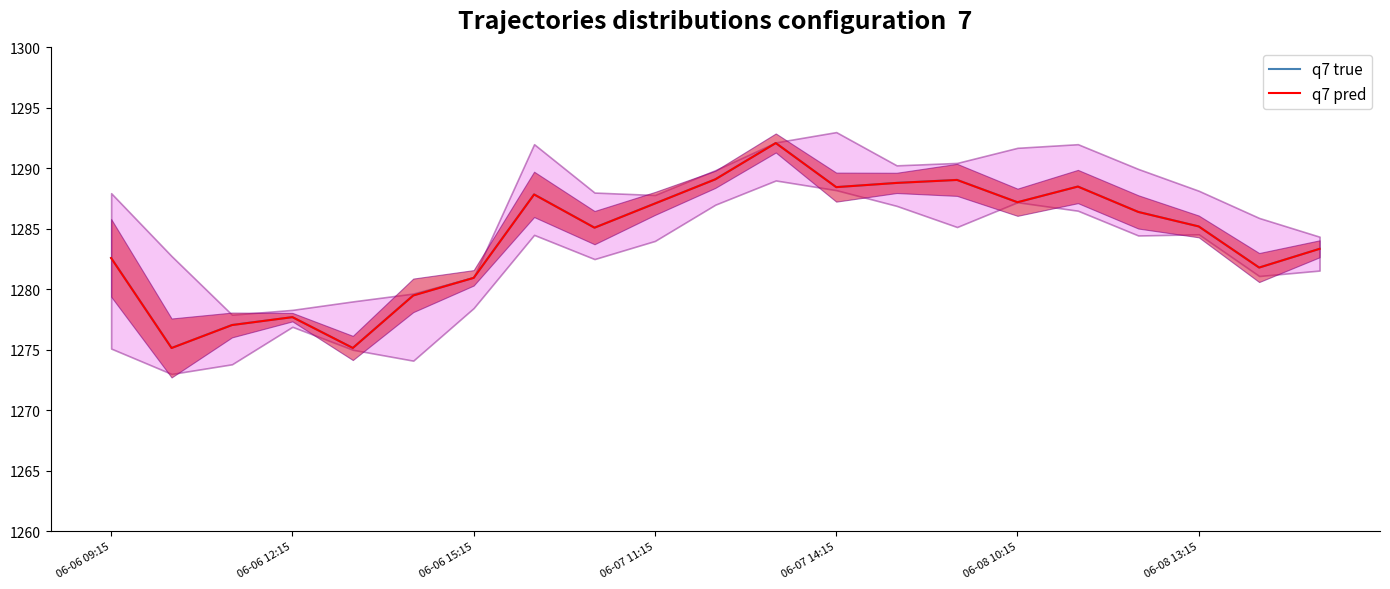

True or false: q7 pred has a value of 1277.7 at 06-06 12:15.

True